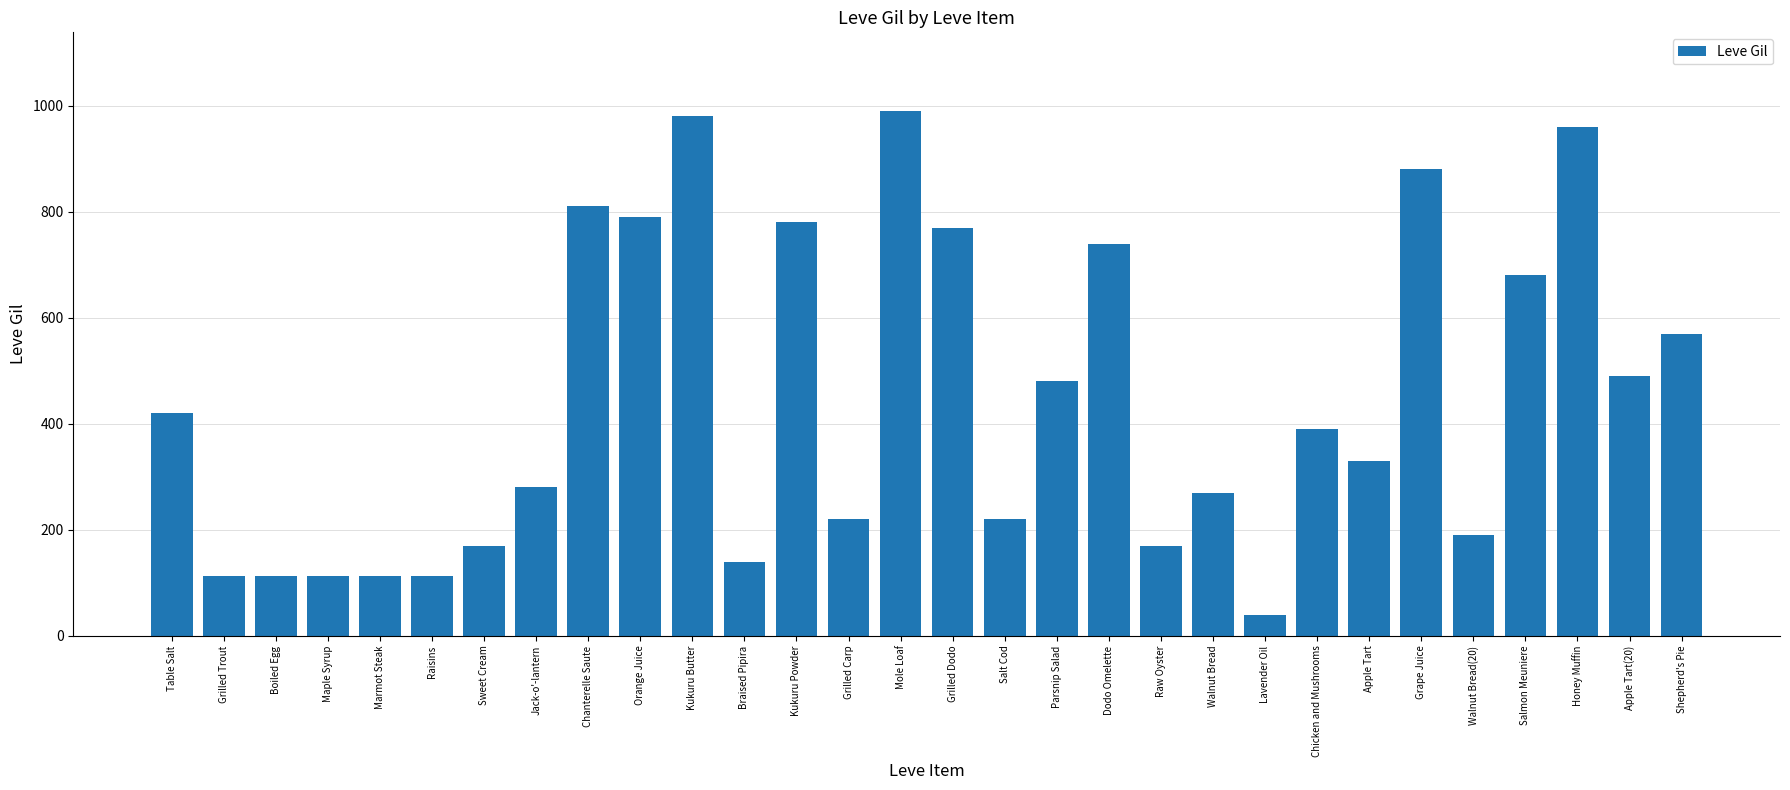

What is the label of the 3rd bar from the left?

Boiled Egg